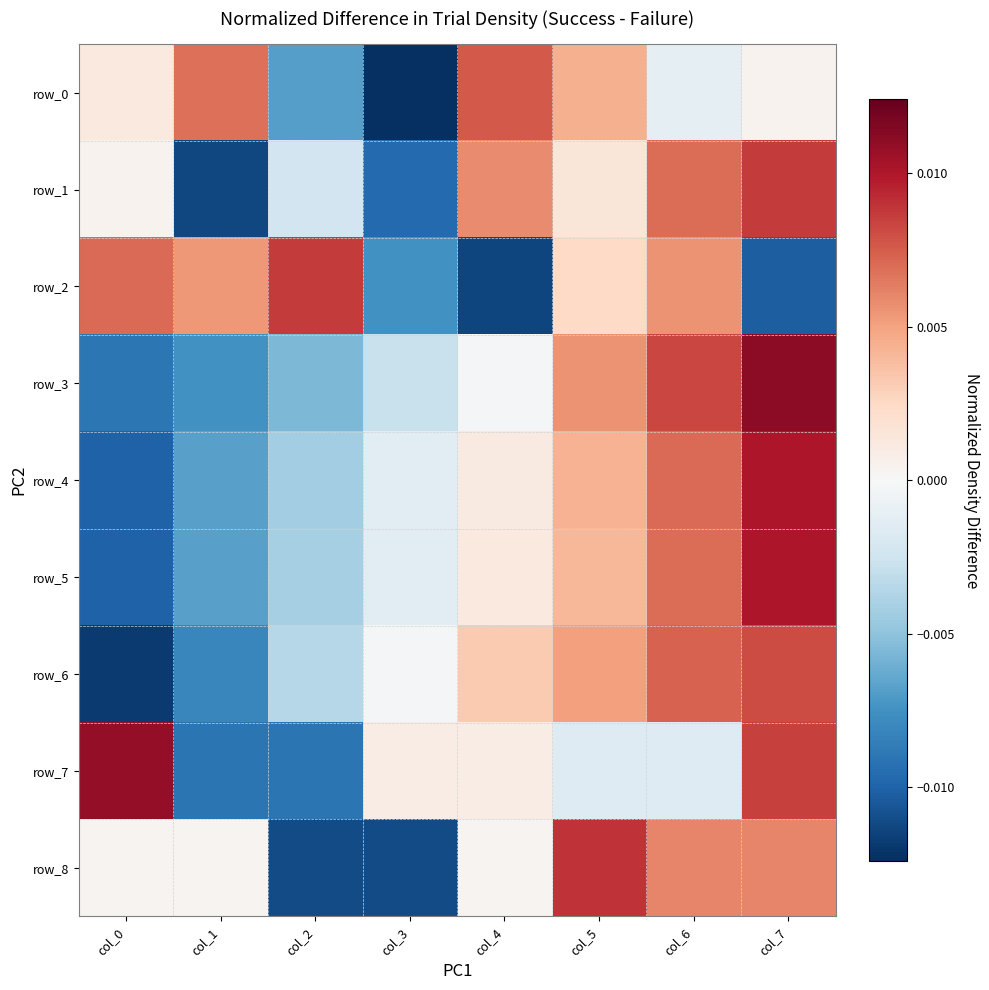

How many values in the row_5 series are below 0?

4